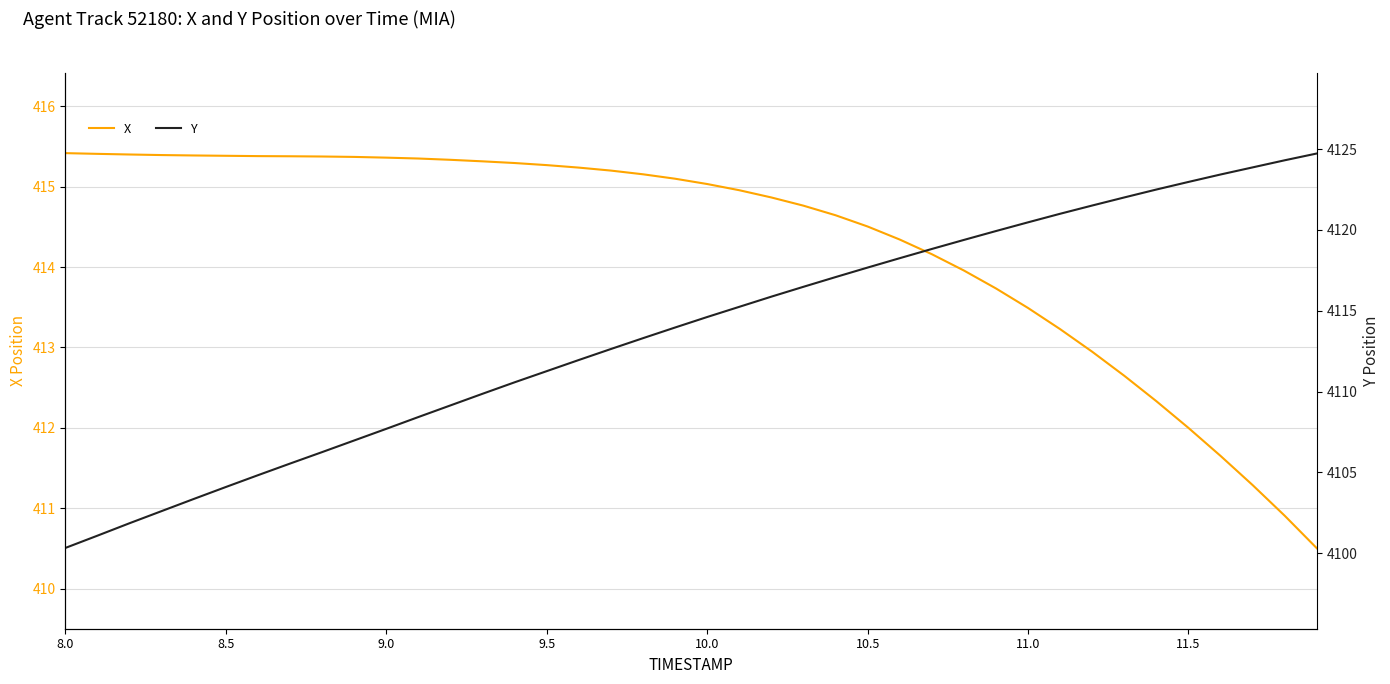

What is the highest value of the X series?

415.4